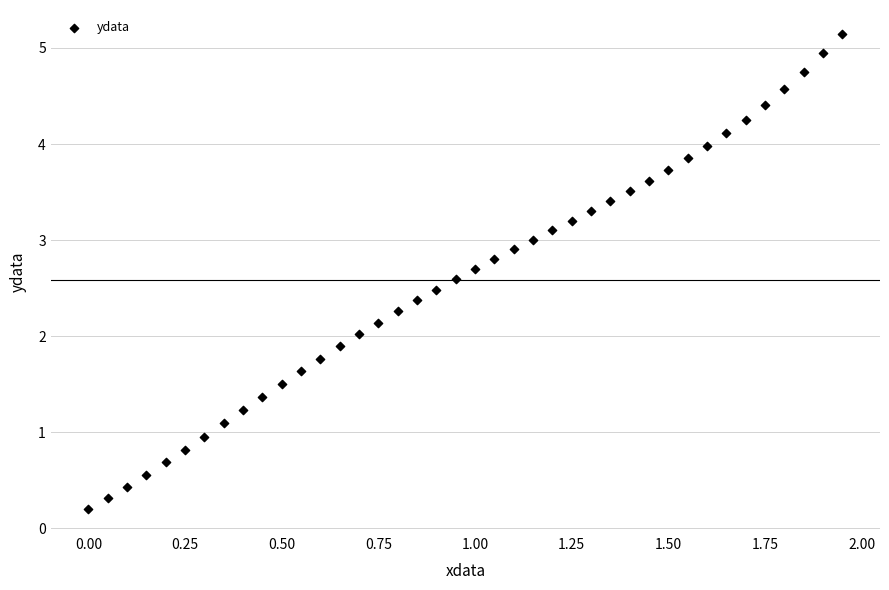

What is the range of X values (max minus min)?

1.9